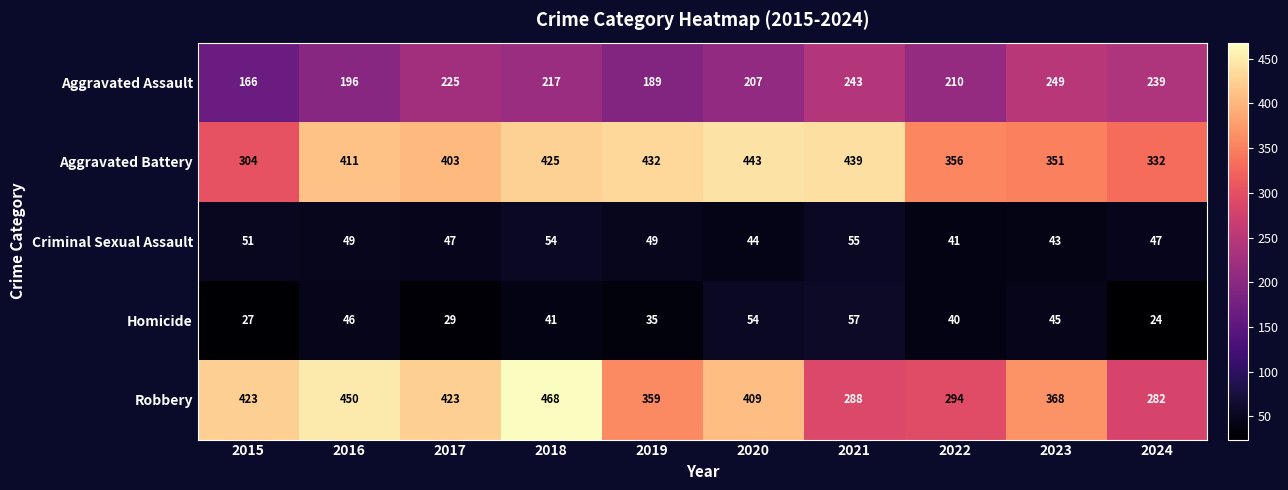

At which category is the sum across all series the highest?

2018